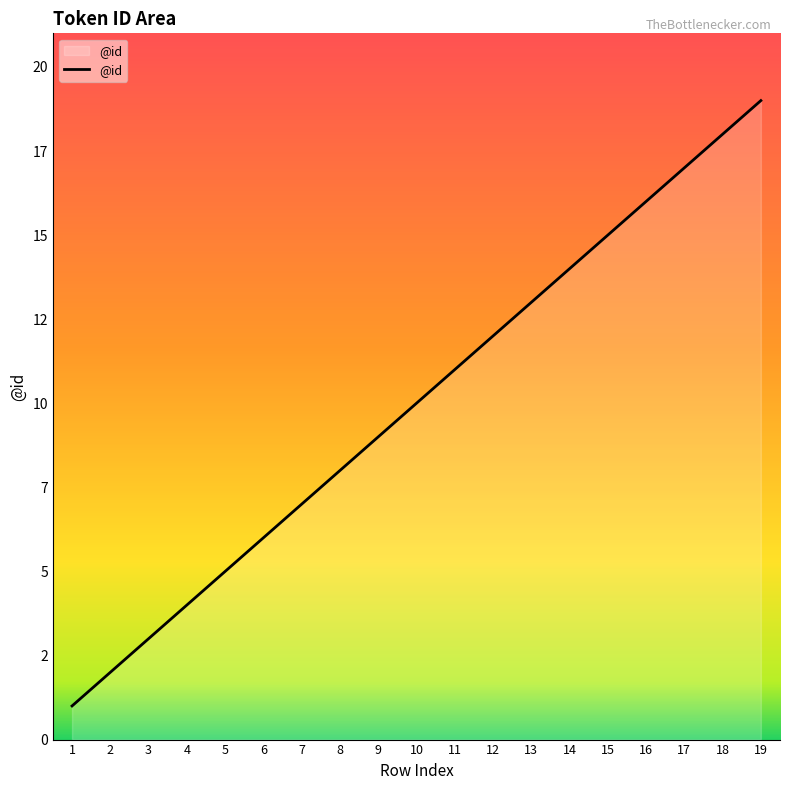

Does the chart display data point markers on the line(s)?

No